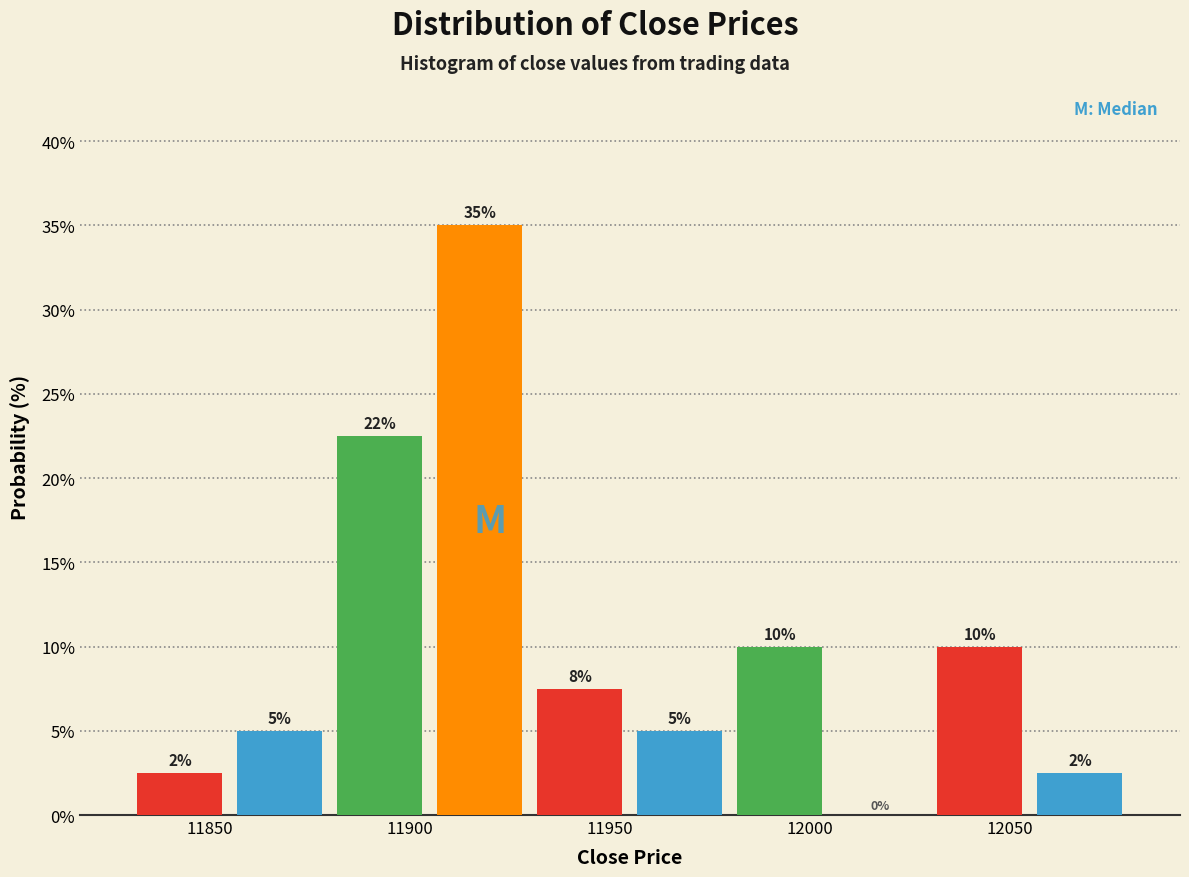

Over which range of the x-axis is the bar tallest?

11905 to 11930